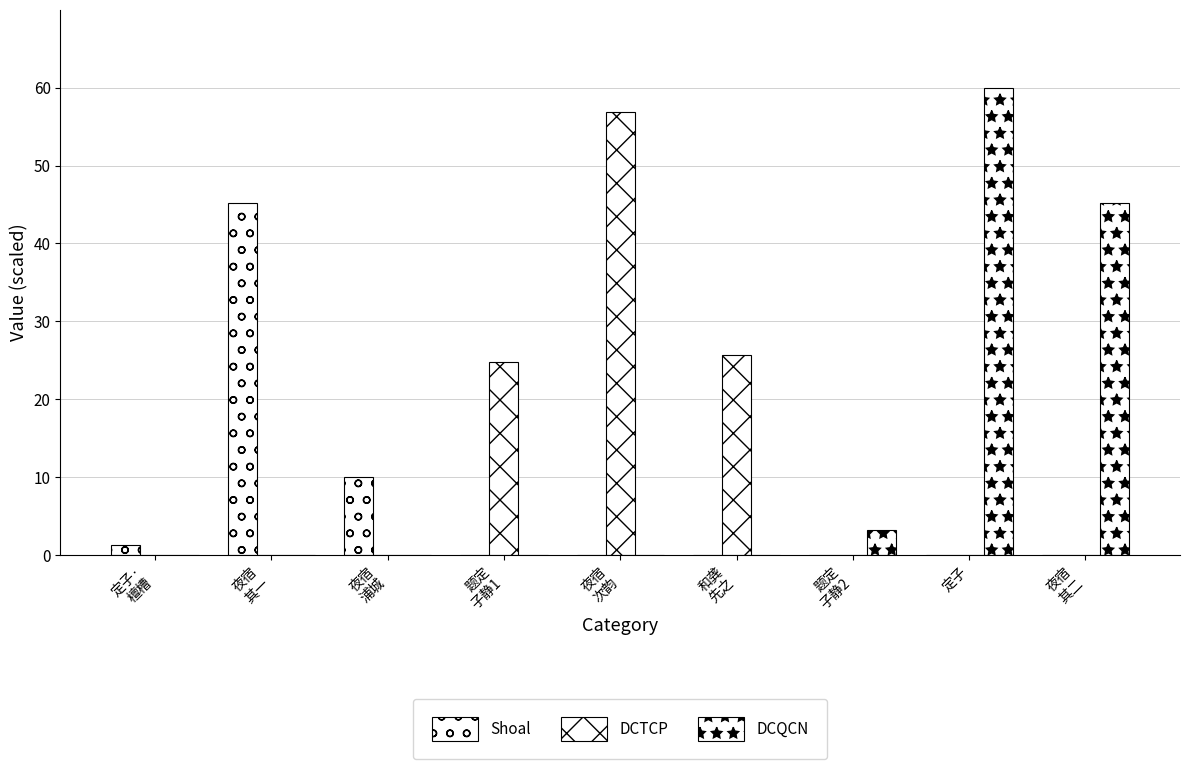

How many groups of bars are there?

9